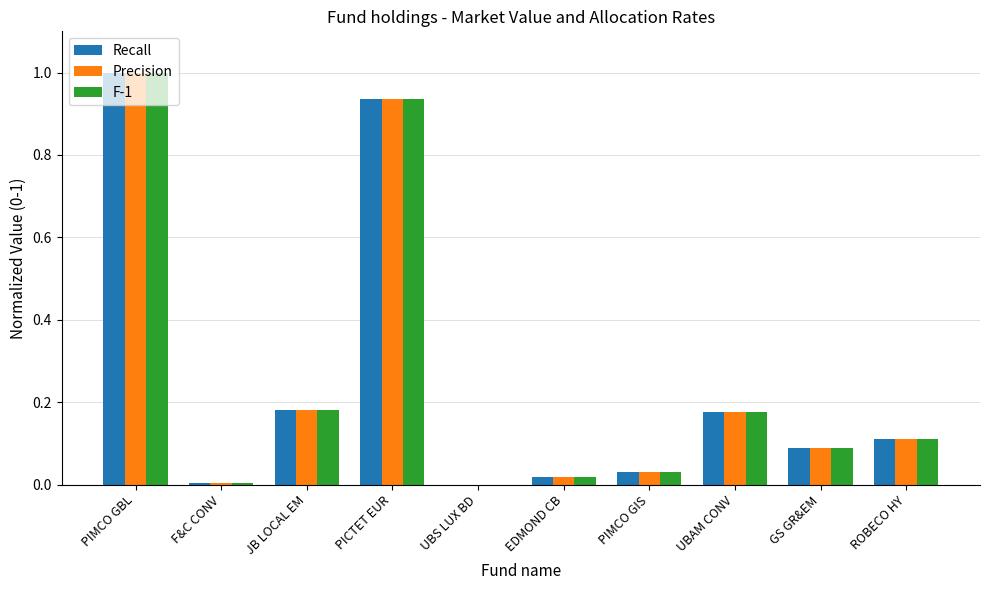

At which category does the chart reach its peak across all series?

PIMCO GBL